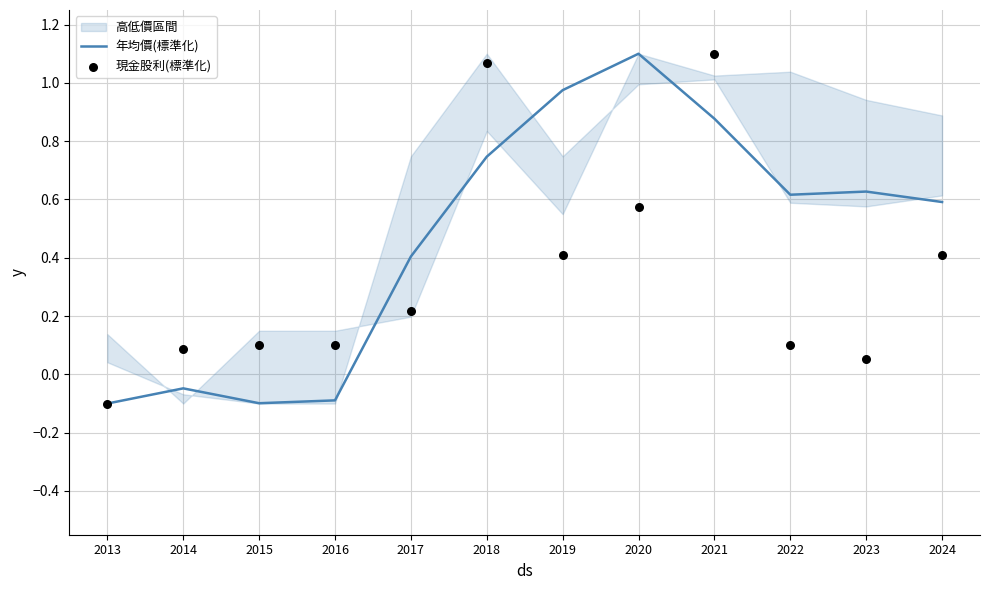

Which series contains the lowest Y value?

年均價(標準化)